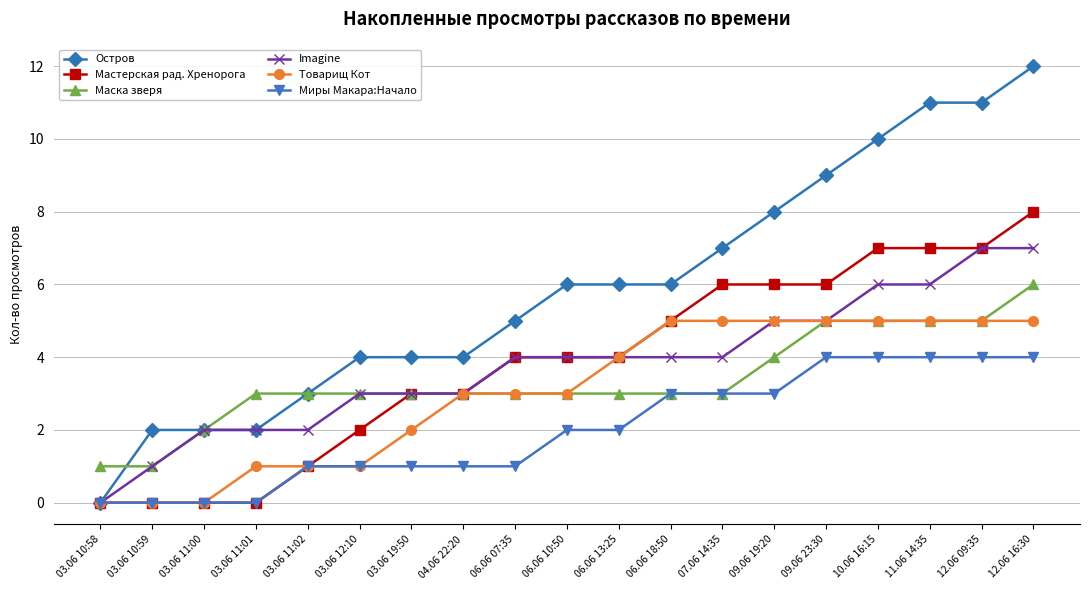

What is the label of the 12th point from the left?

06.06 18:50